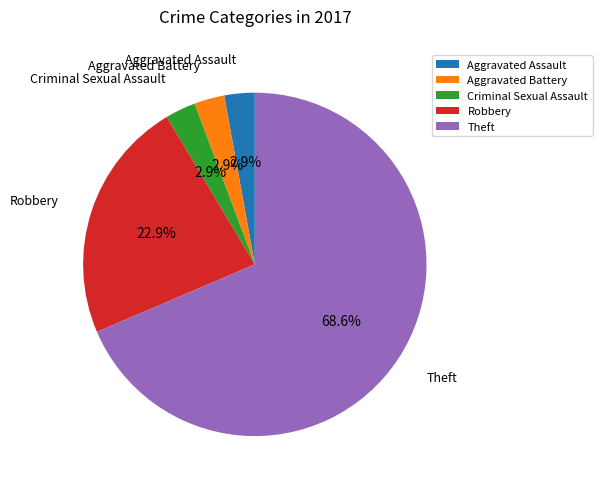

Which slice is the largest?

Theft